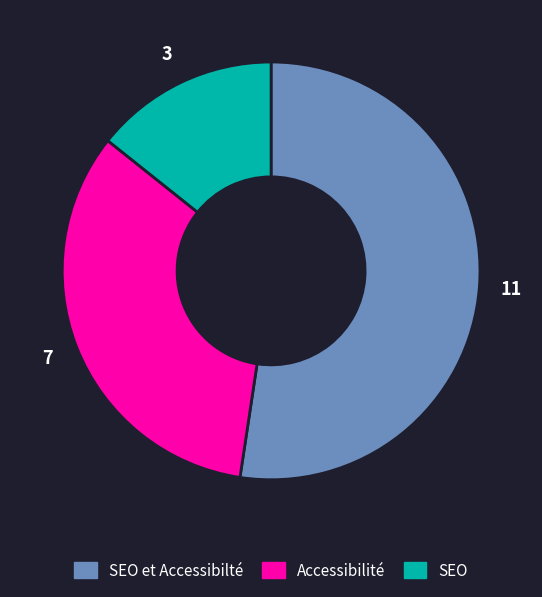

Is there a majority slice in this chart?

Yes